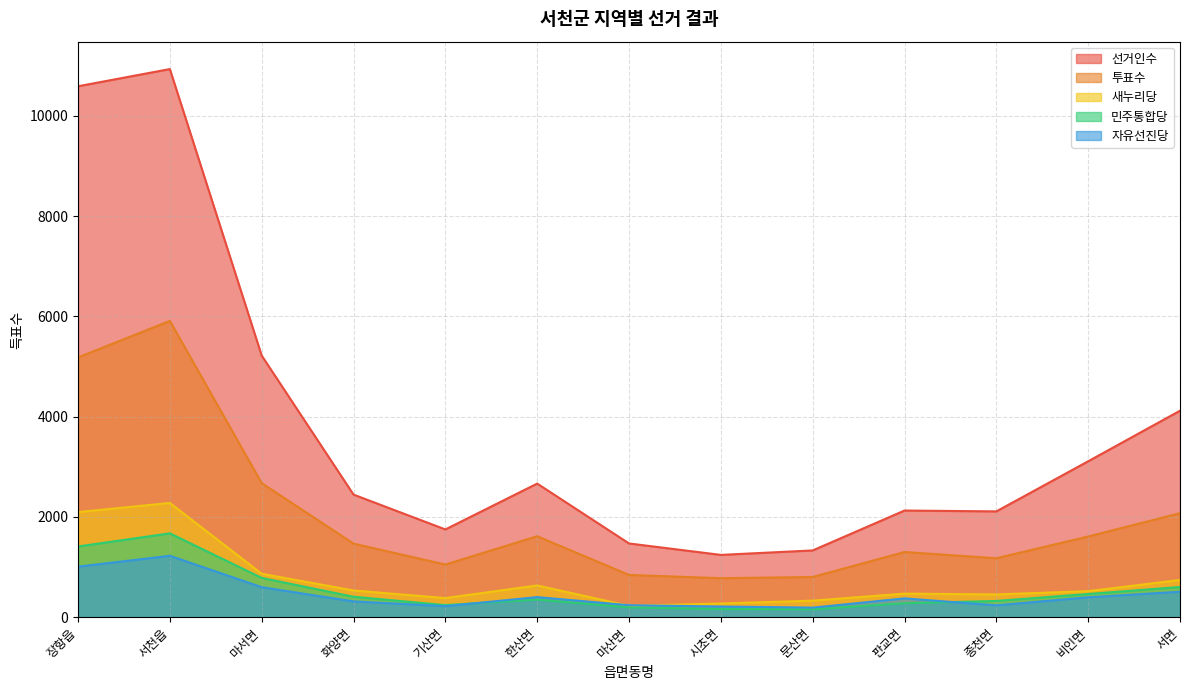

What is the difference between the maximum and minimum values in the 새누리당 series?

2053